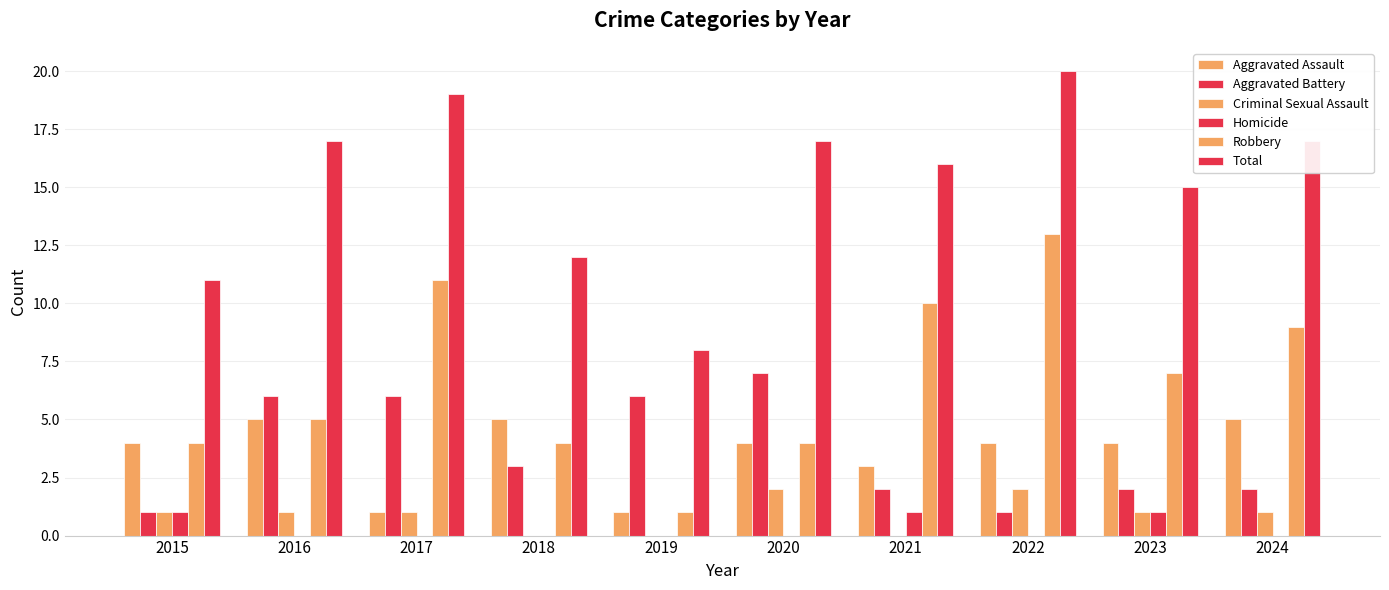

How many groups of bars are there?

10